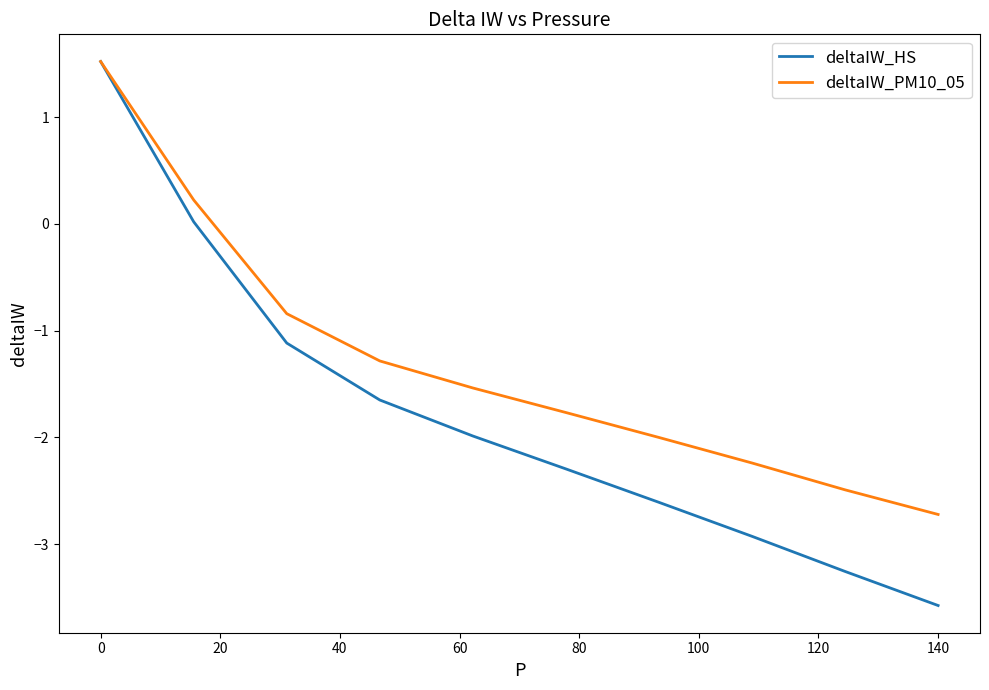

Which series has the widest spread of values?

deltaIW_HS